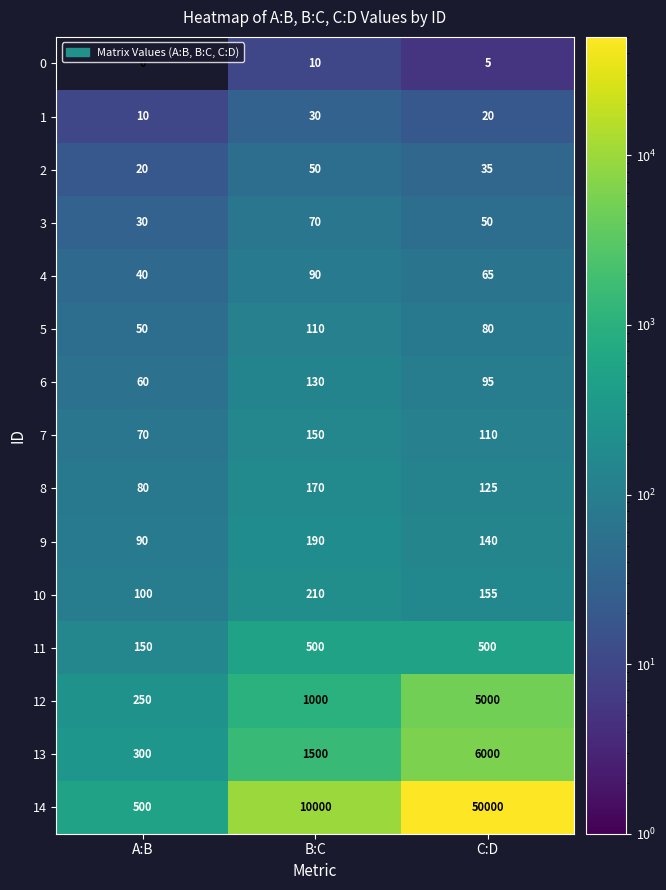

Which series has the largest range (max minus min)?

14